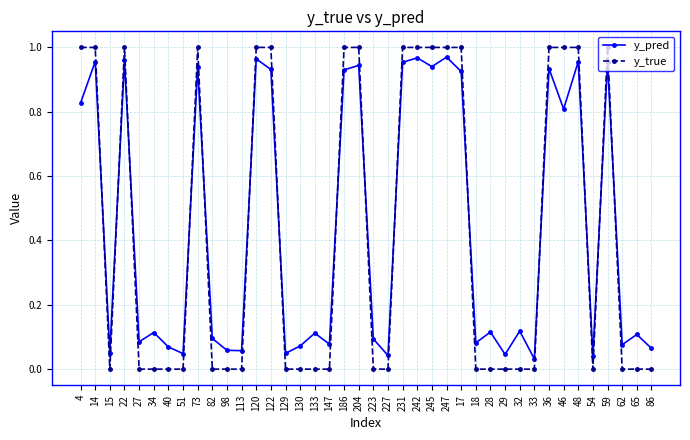

What is the total value across all series at 186?

1.9